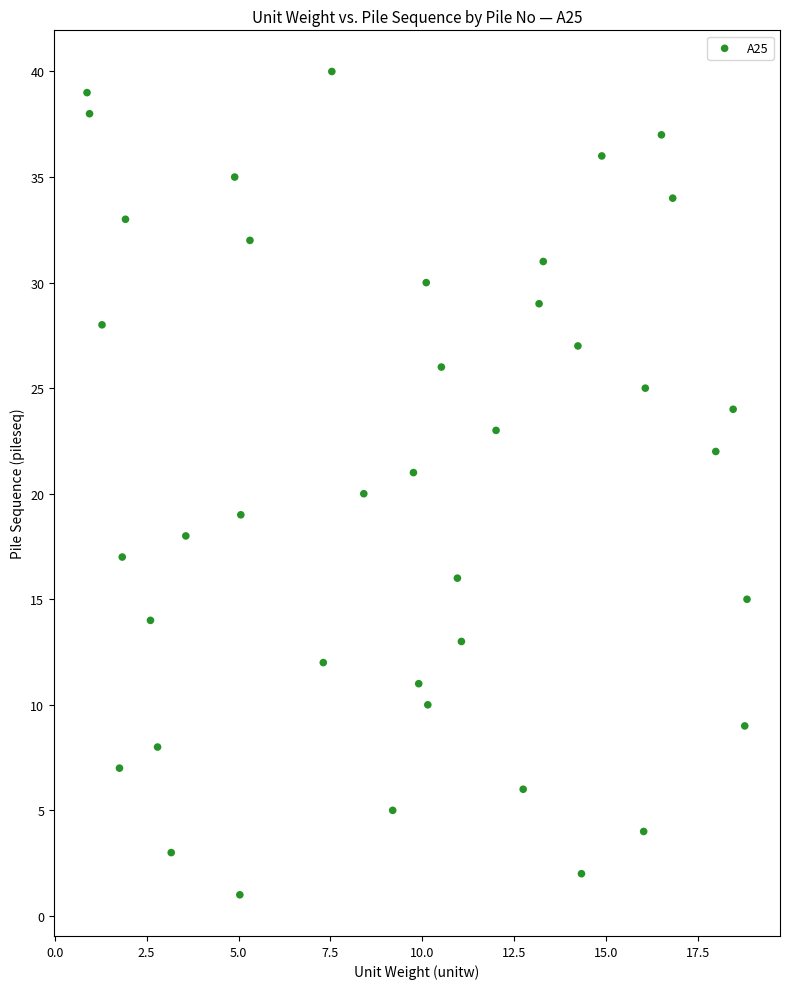

What is the range of Y values (max minus min)?

39